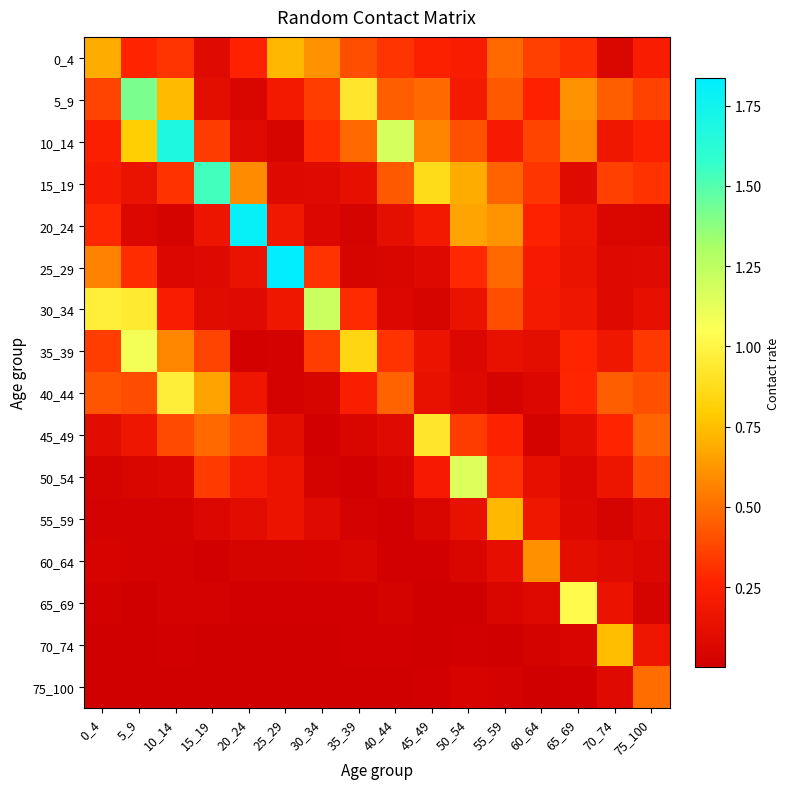

At 35_39, list the series in order from smallest to largest.

75_100, 65_69, 70_74, 50_54, 55_59, 20_24, 25_29, 45_49, 60_64, 15_19, 40_44, 30_34, 0_4, 10_14, 35_39, 5_9